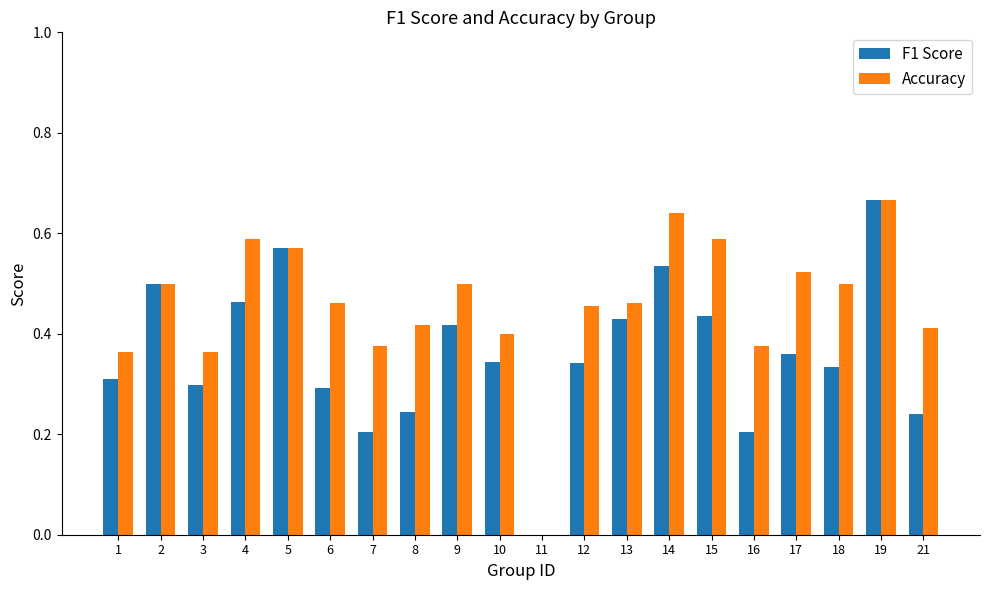

Which series changed the most between 6 and 16?

F1 Score